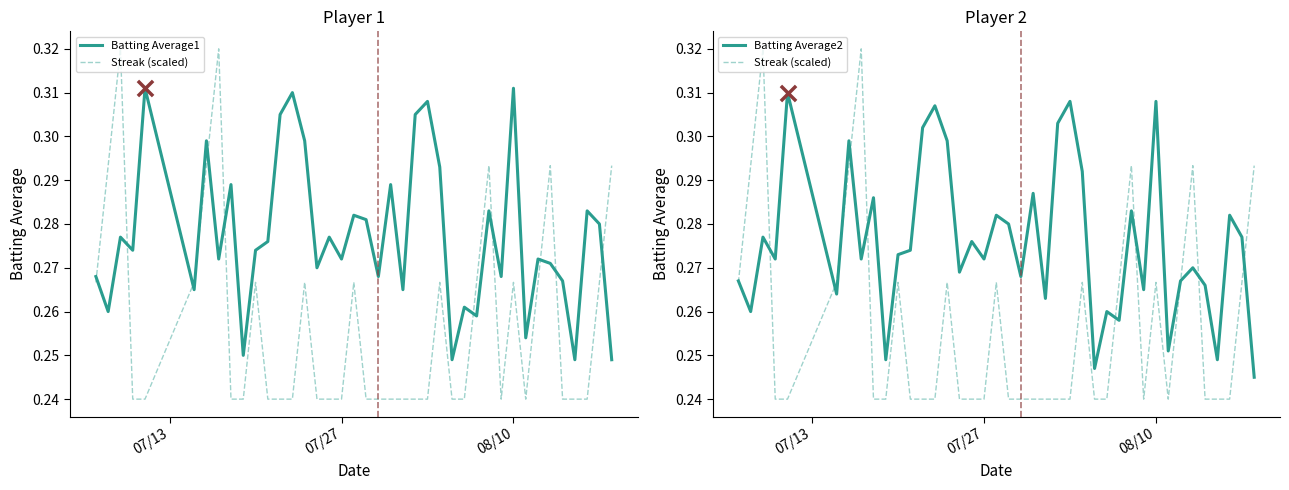

Which series has the largest Y range (max minus min)?

Streak (scaled)